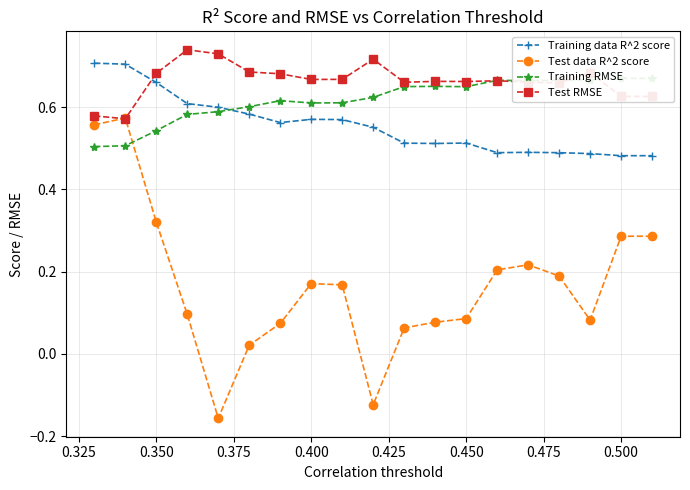

How many interior local valleys does the Training data R^2 score series have?

3